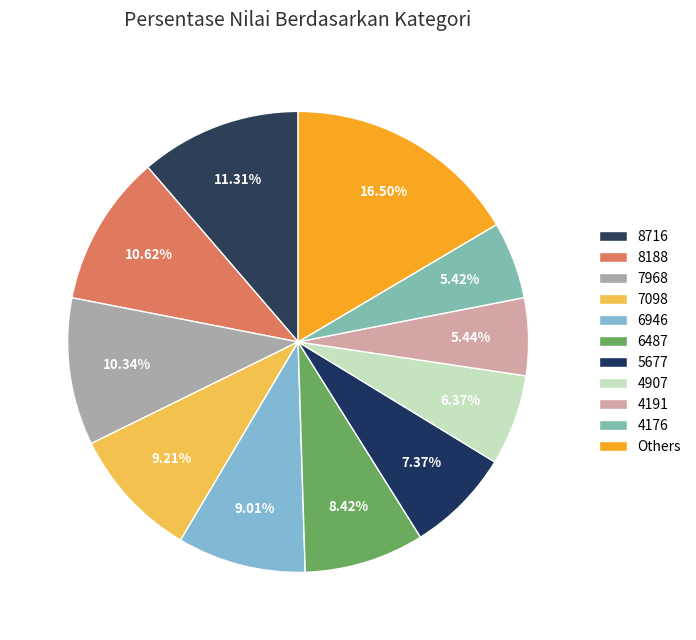

Does 8716 represent more than half of the total?

No